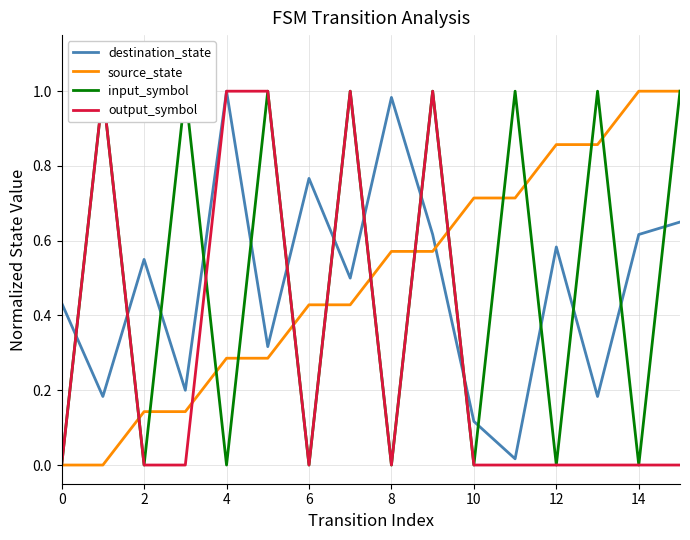

True or false: source_state and destination_state intersect in this chart.

True